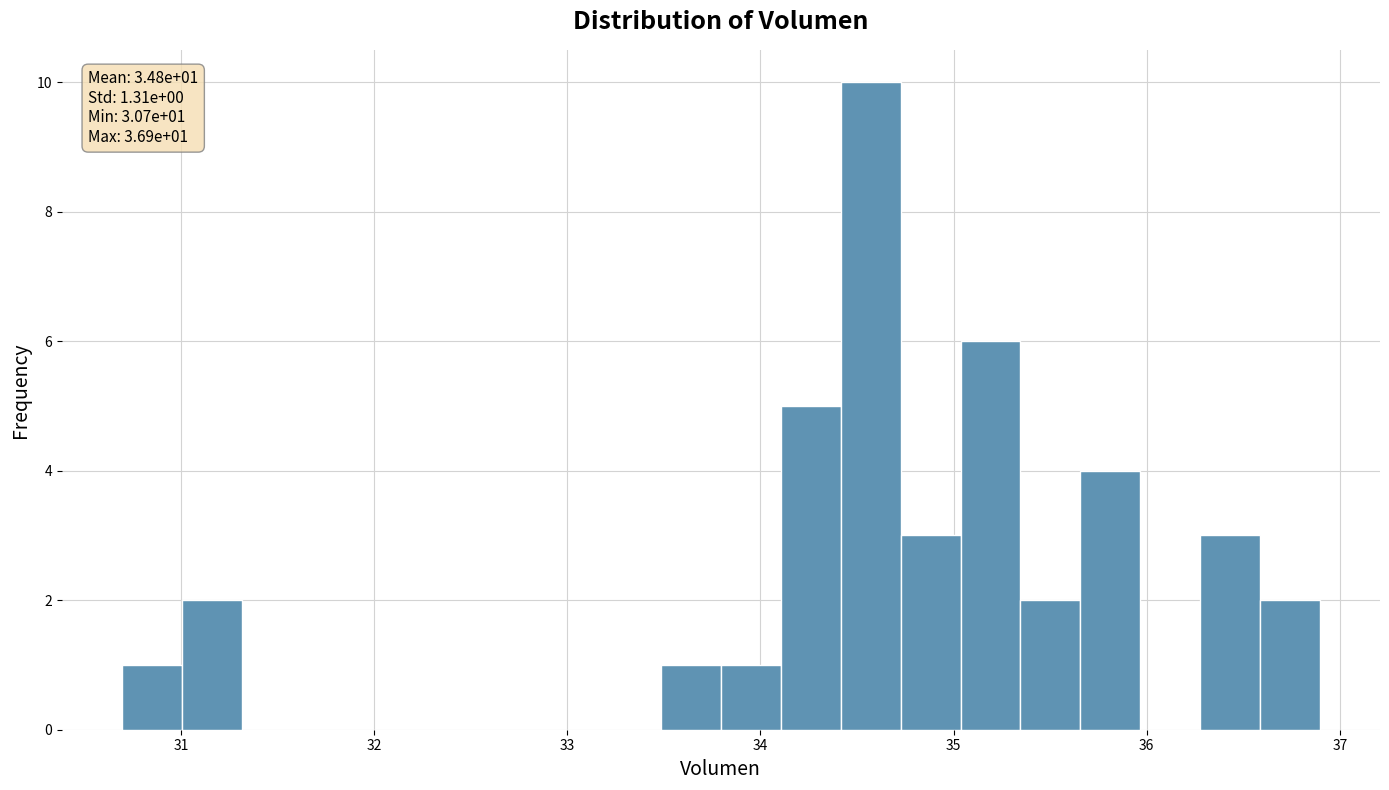

Around what value on the x-axis is the tallest bar? Give the approximate position of its centre, as read against the axis.

34.6